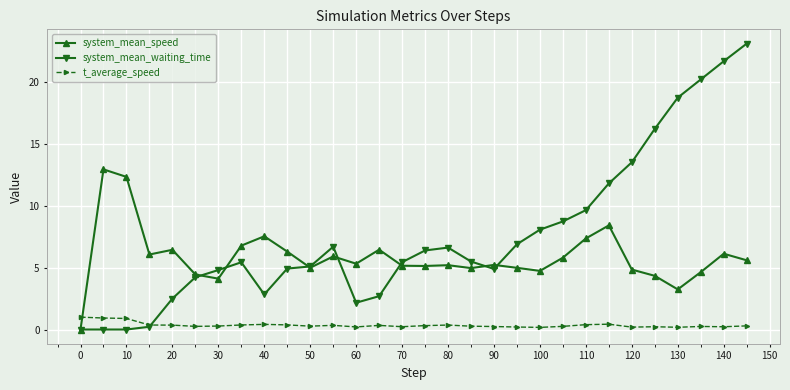

List the series in order of their peak value, highest first.

system_mean_waiting_time, system_mean_speed, t_average_speed